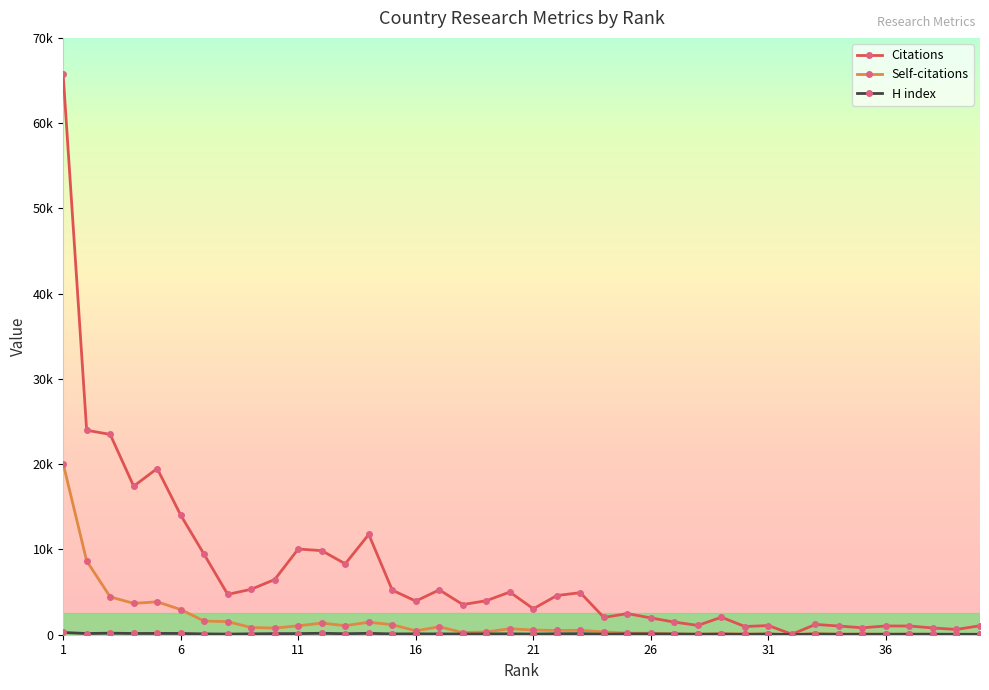

Is this an area chart (filled region under the line)?

No